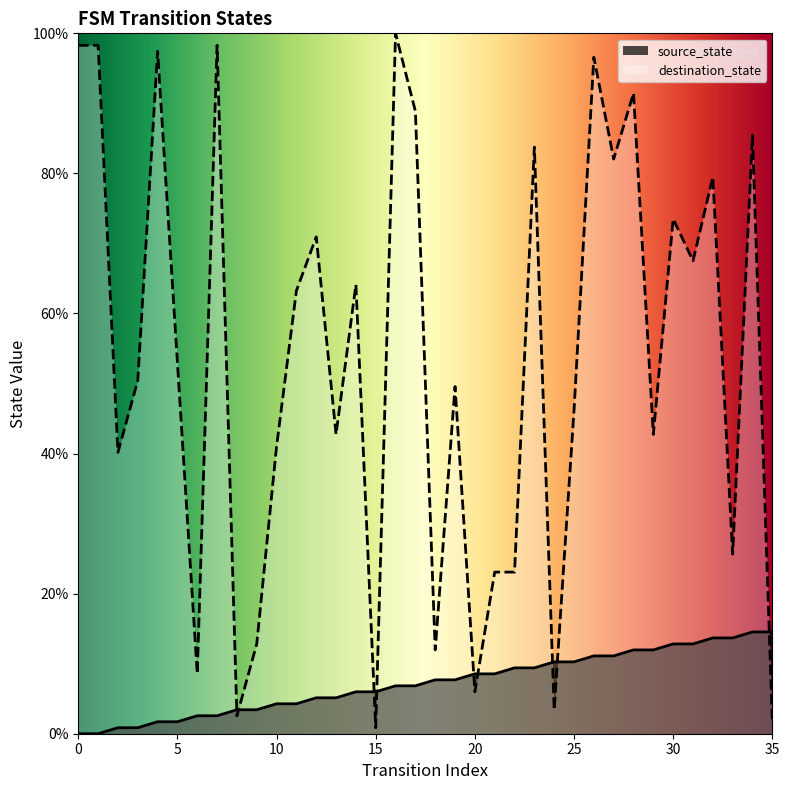

What are all the series names shown in the legend?

source_state, destination_state